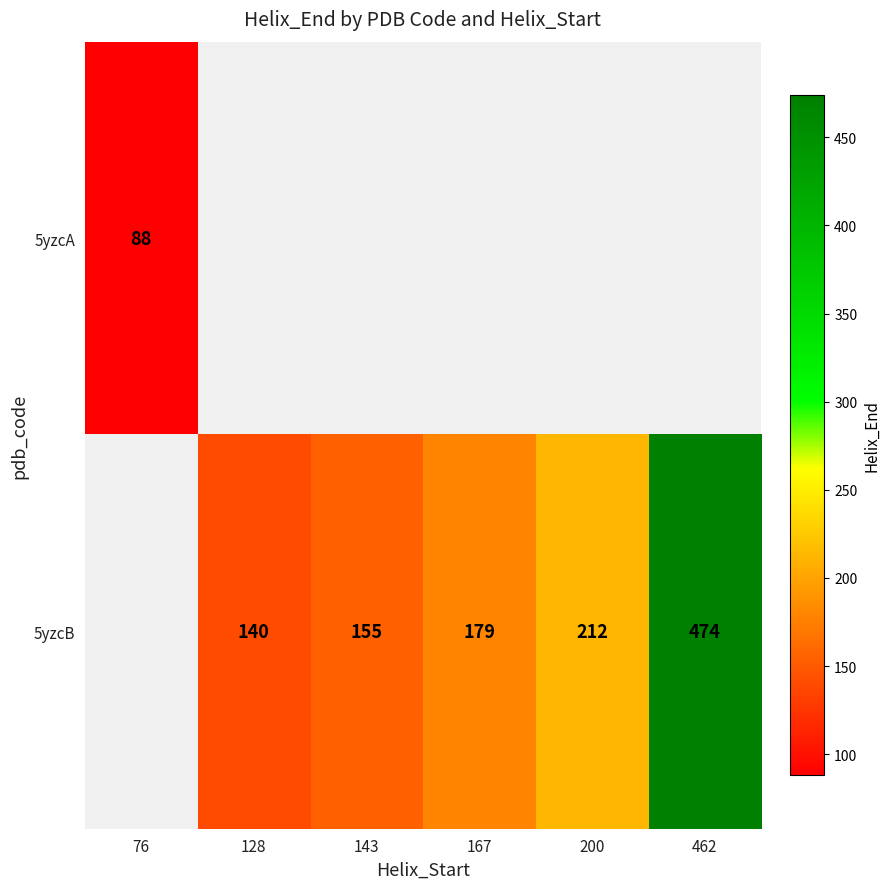

True or false: 5yzcB has a value of 645 at 462.

False